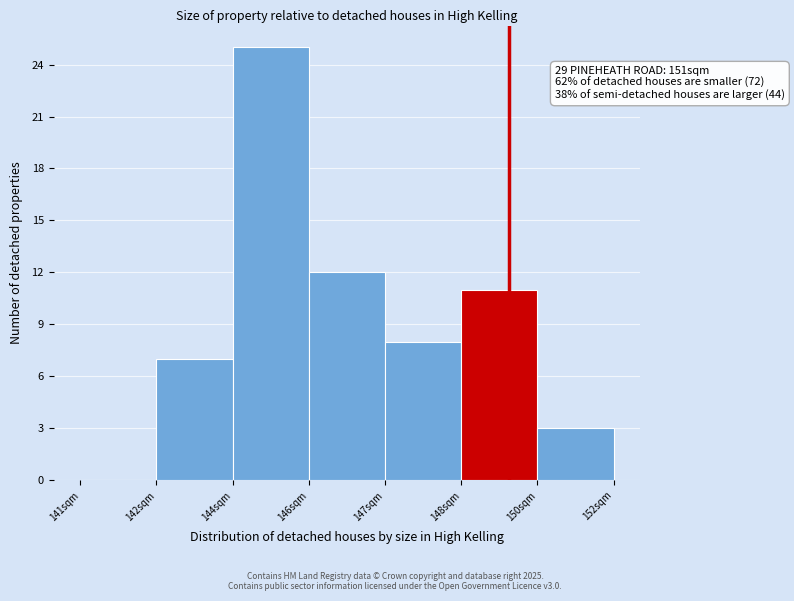

Reading left to right, extract all data points from this chart.

141sqm=0	142sqm=7	144sqm=25	146sqm=12	147sqm=8	148sqm=11	150sqm=3